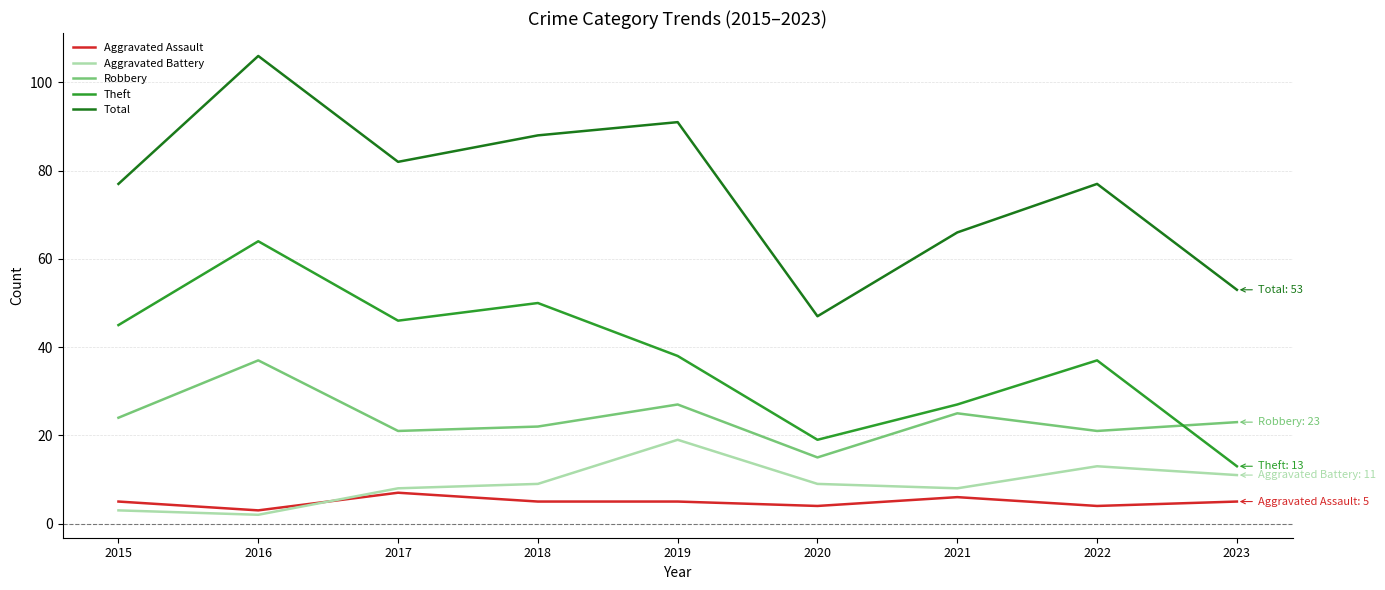

True or false: Aggravated Assault and Aggravated Battery cross at least once.

True